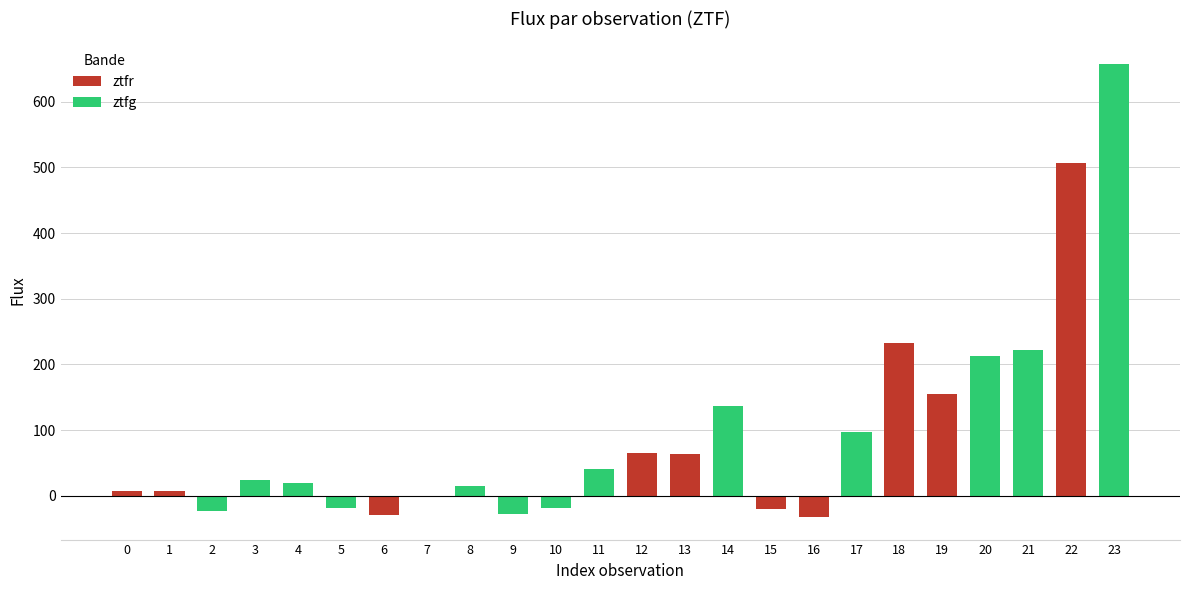

Reading left to right, transcribe all the data shown in this chart.

0=7.3	1=7.9	2=-23.7	3=24.8	4=19.4	5=-17.7	6=-29.4	7=-1.4	8=14.3	9=-27.3	10=-17.7	11=40.7	12=65.2	13=63.0	14=136.2	15=-19.6	16=-32.0	17=96.7	18=232.1	19=155.1	20=213.4	21=222.3	22=506.1	23=657.3